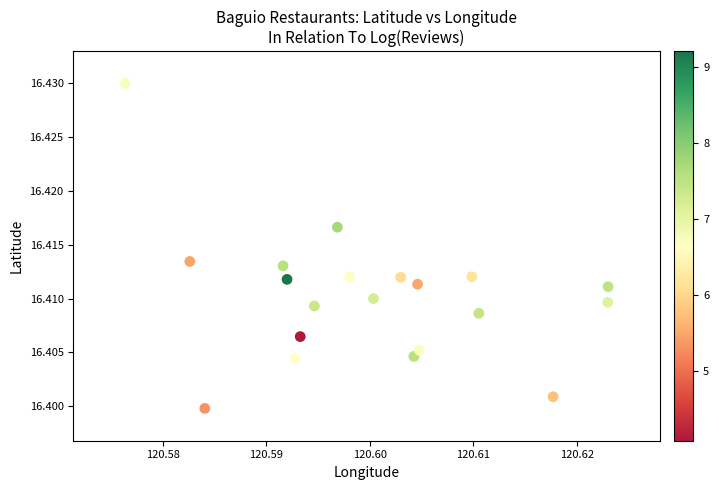

How many points are shown in the scatter plot?

20